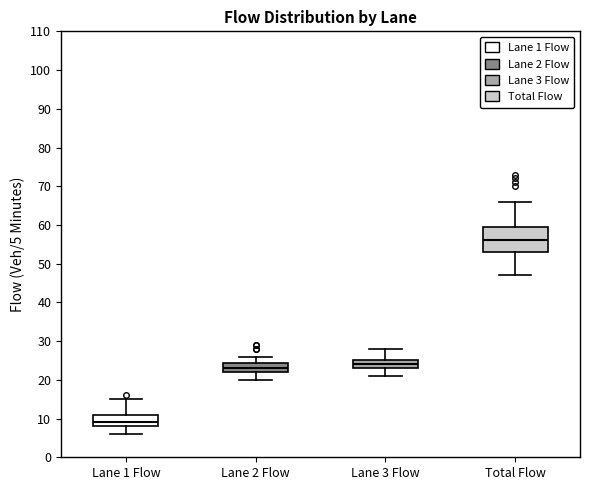

Where is the upper edge of the box for Lane 3 Flow on the y-axis? The values are not printed on the chart, so give them approximately, as read against the axis.

25